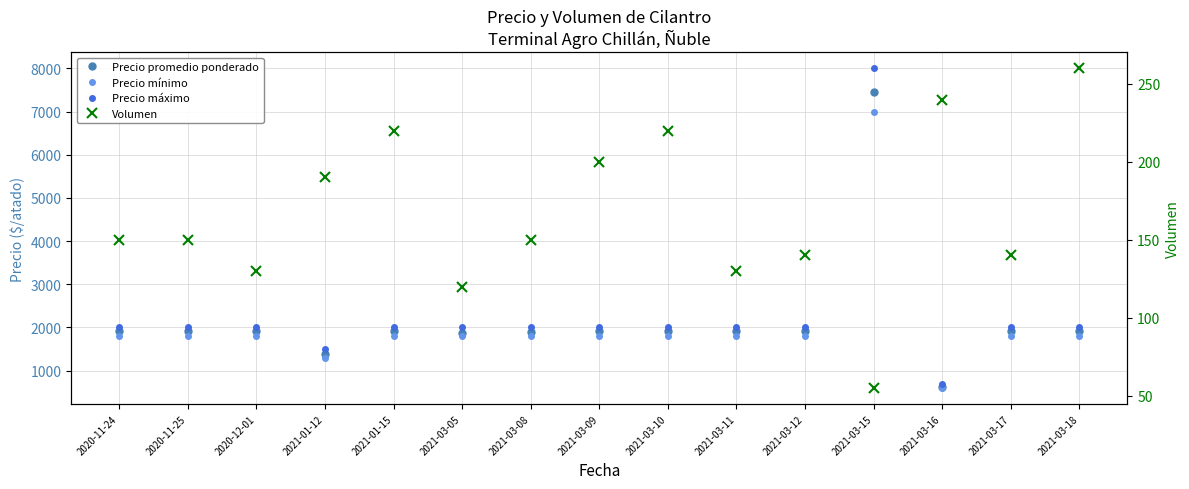

What is the minimum value for Precio máximo?

700